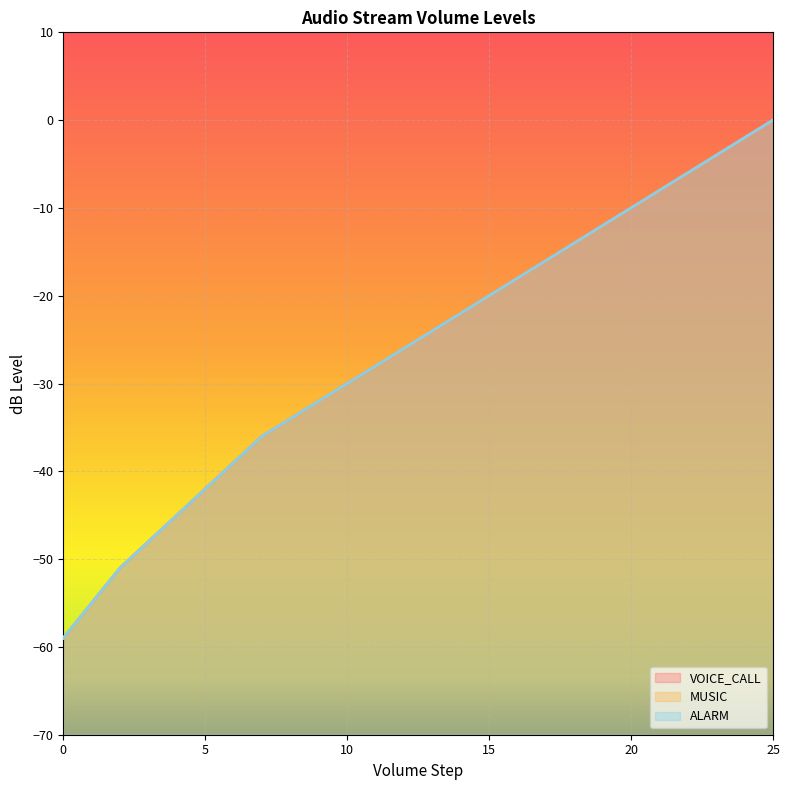

What is the value of the VOICE_CALL point at the 23rd from the left?

-6